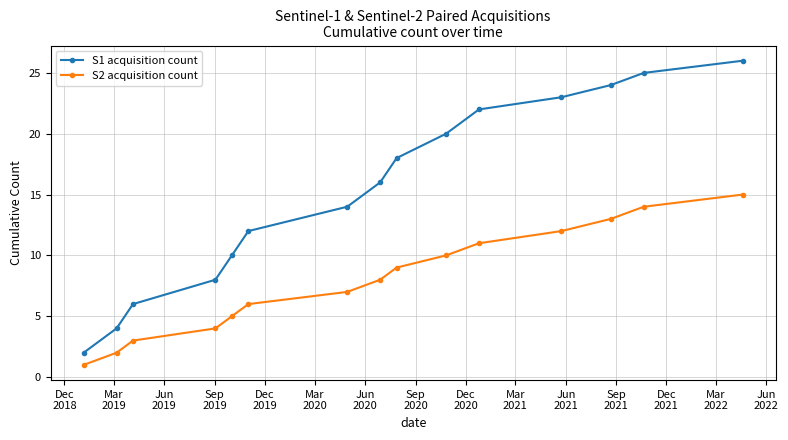

Which series has the widest spread of values?

S1 acquisition count